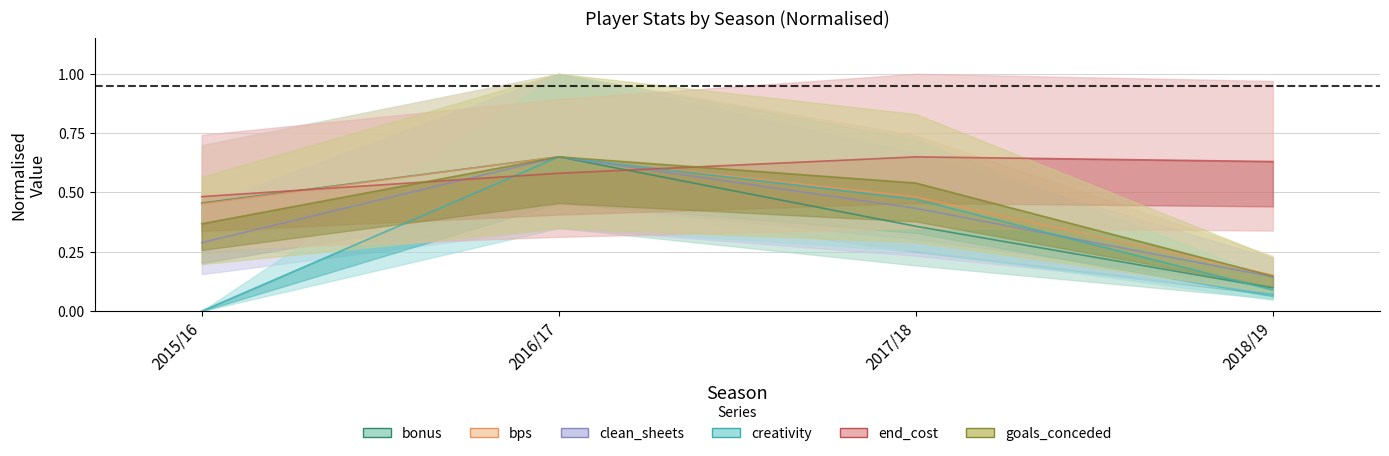

What is the total value across all series at 2017/18?

2.9